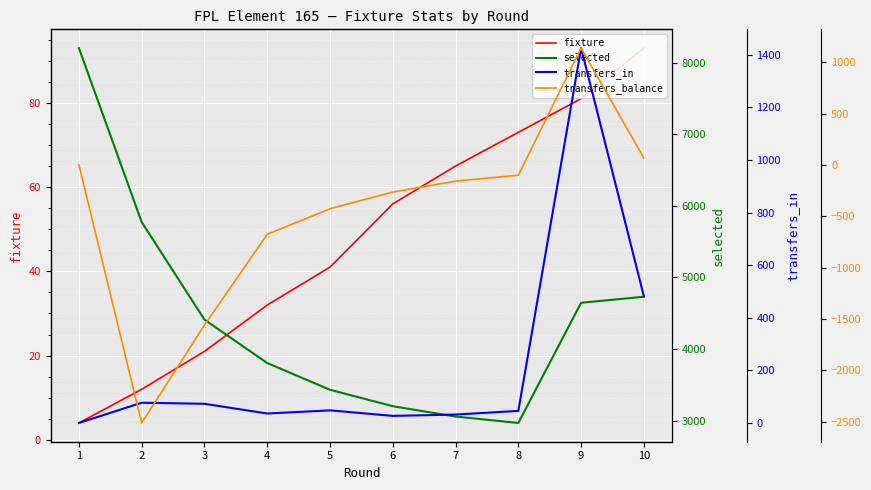

Rank the series by their maximum value, from lowest to highest.

fixture, transfers_balance, transfers_in, selected